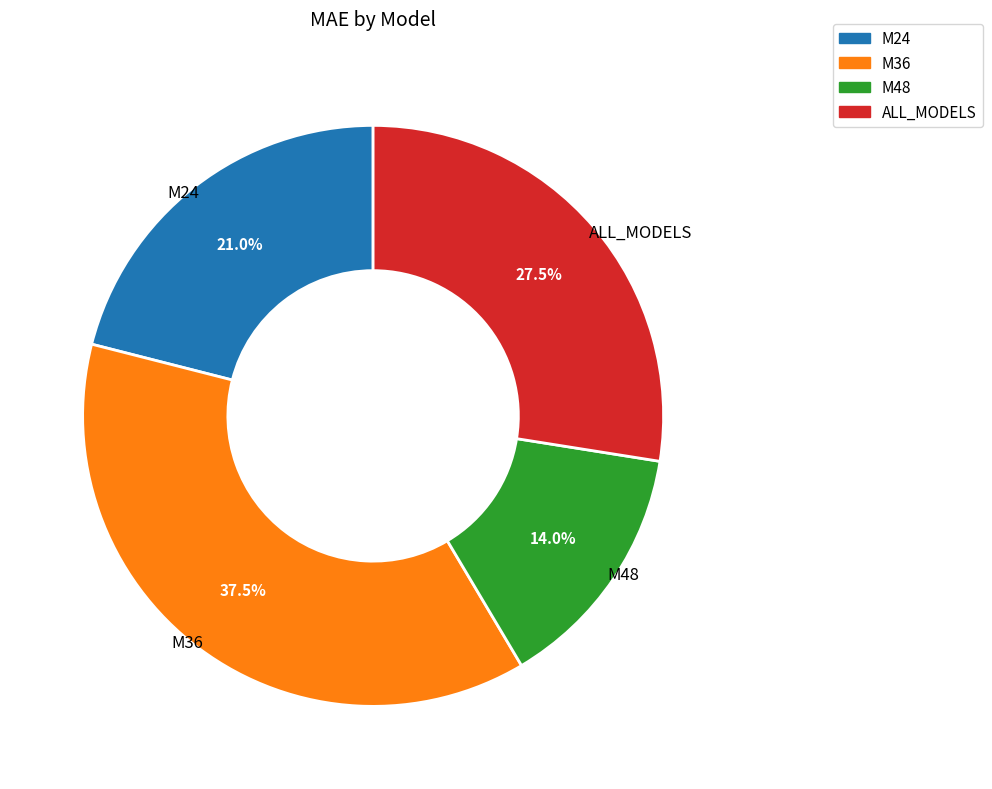

How much of the chart is everything except ALL_MODELS?

72.5%